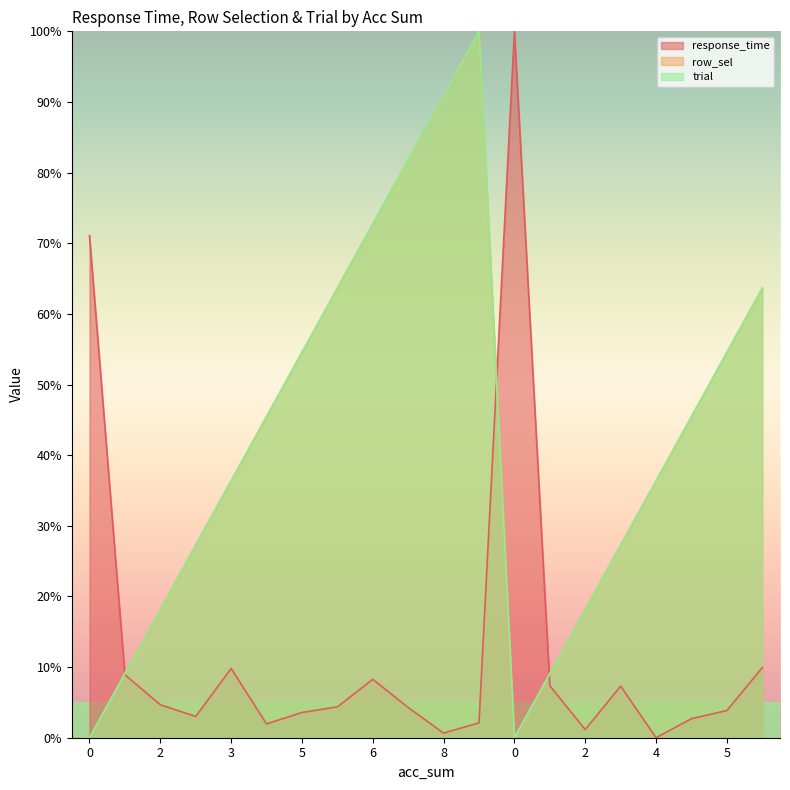

The response_time series shows 0.6 at 8. True or false?

True